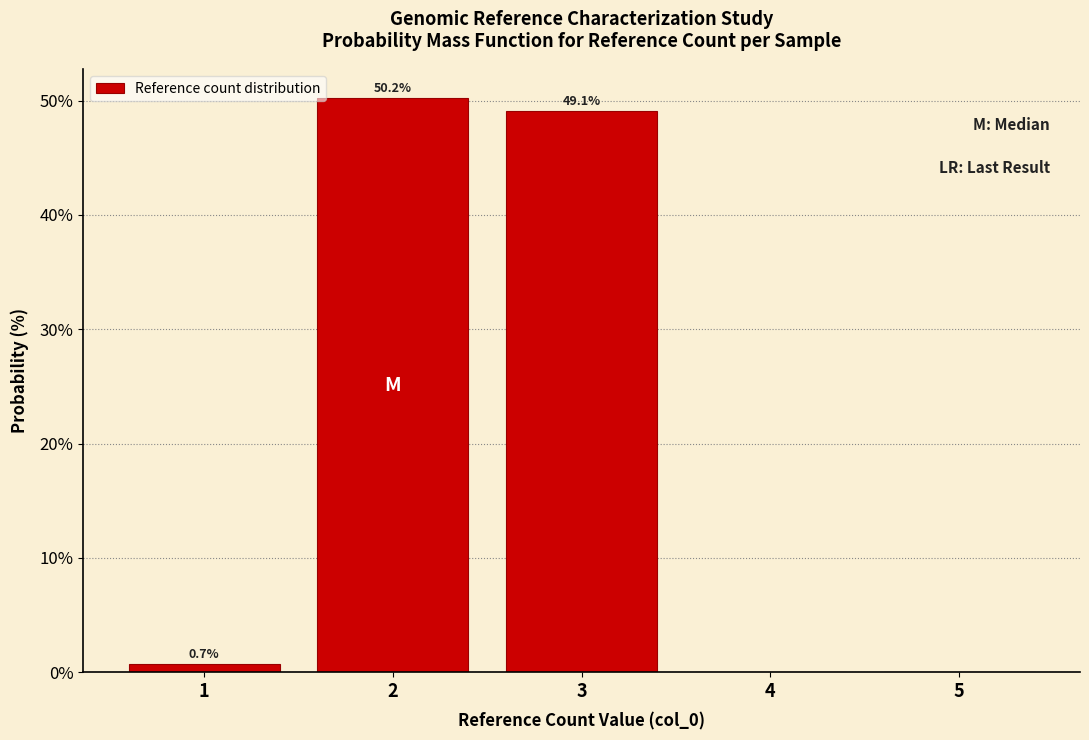

Over which range of the x-axis is the bar tallest?

1.5 to 2.5